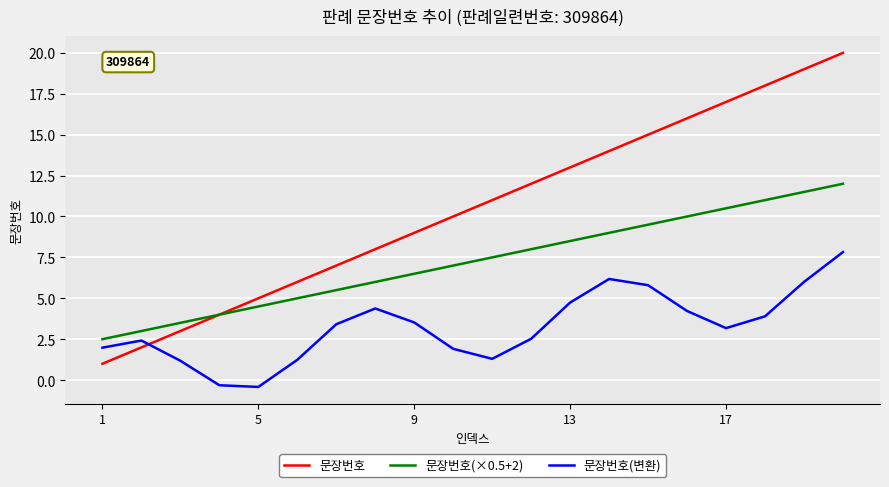

True or false: 문장번호(변환) and 문장번호(×0.5+2) cross at least once.

False